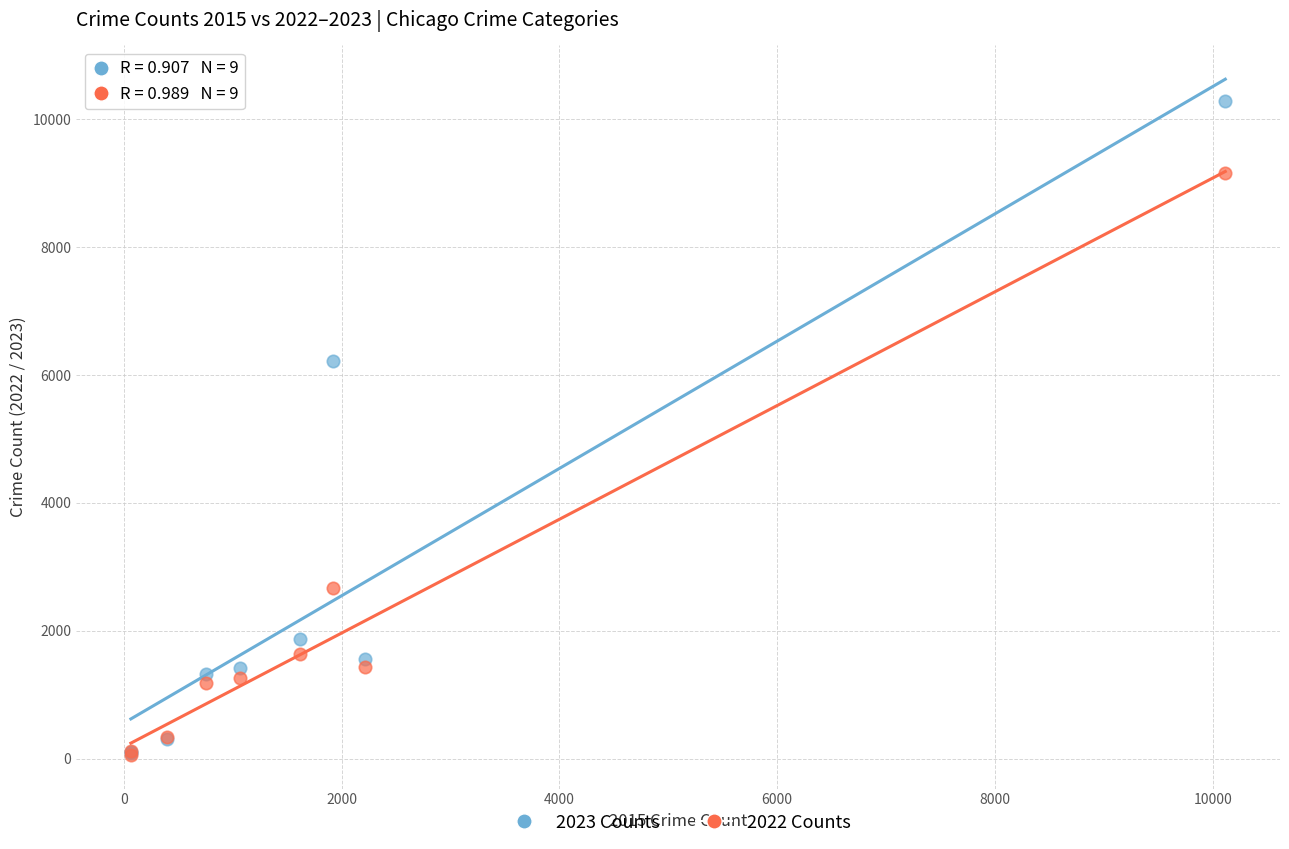

Across all series, what Y value is closest to 5172?

6216